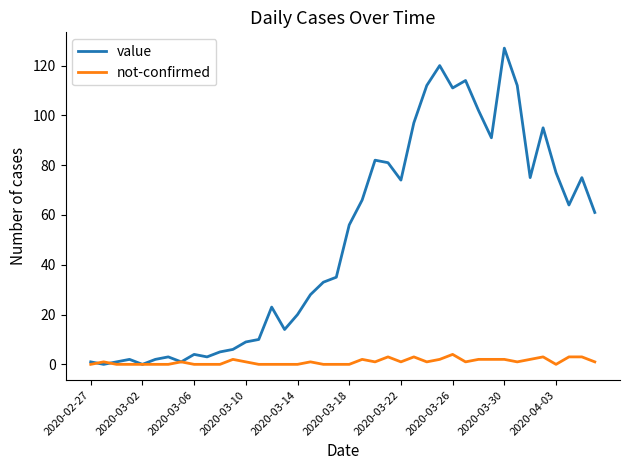

What are all the series names shown in the legend?

value, not-confirmed